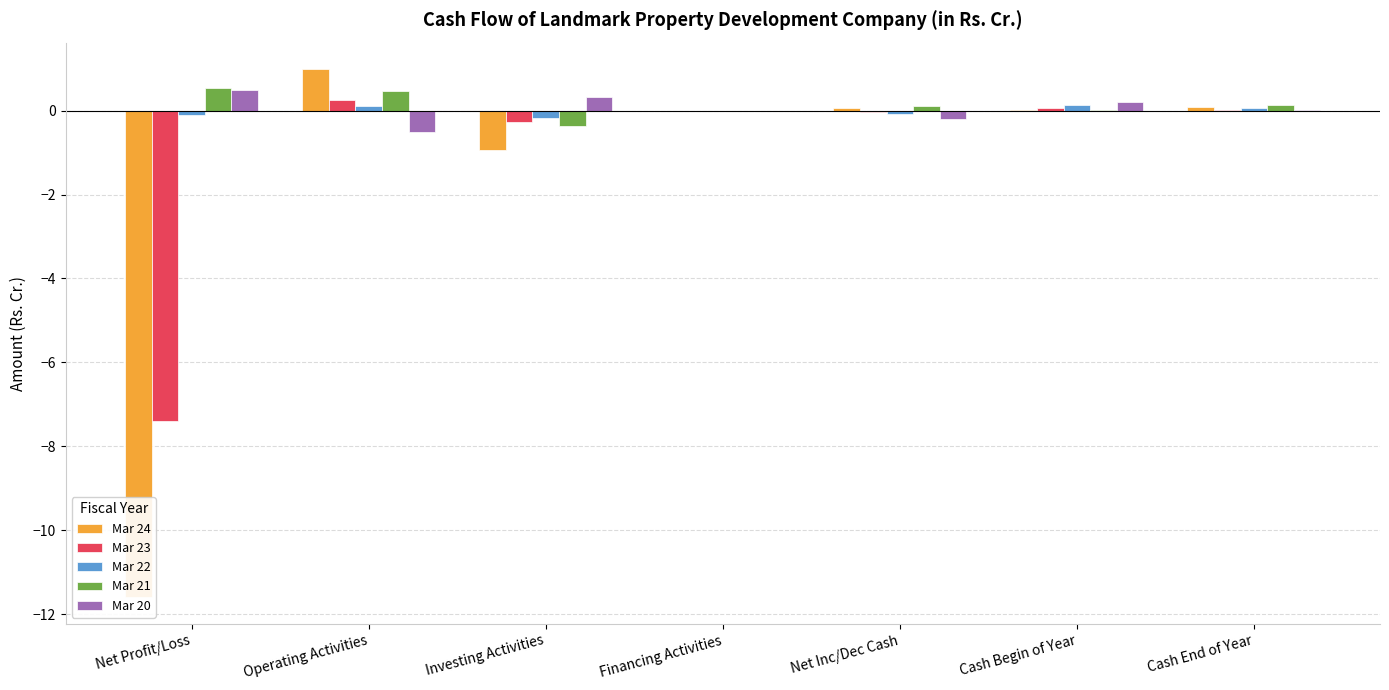

What is the difference between the maximum and minimum values in the Mar 22 series?

0.3